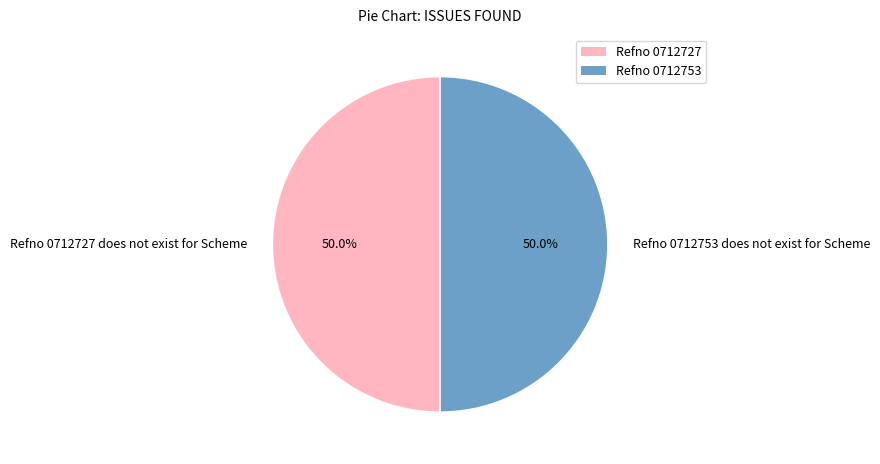

How many segments does this pie chart have?

2